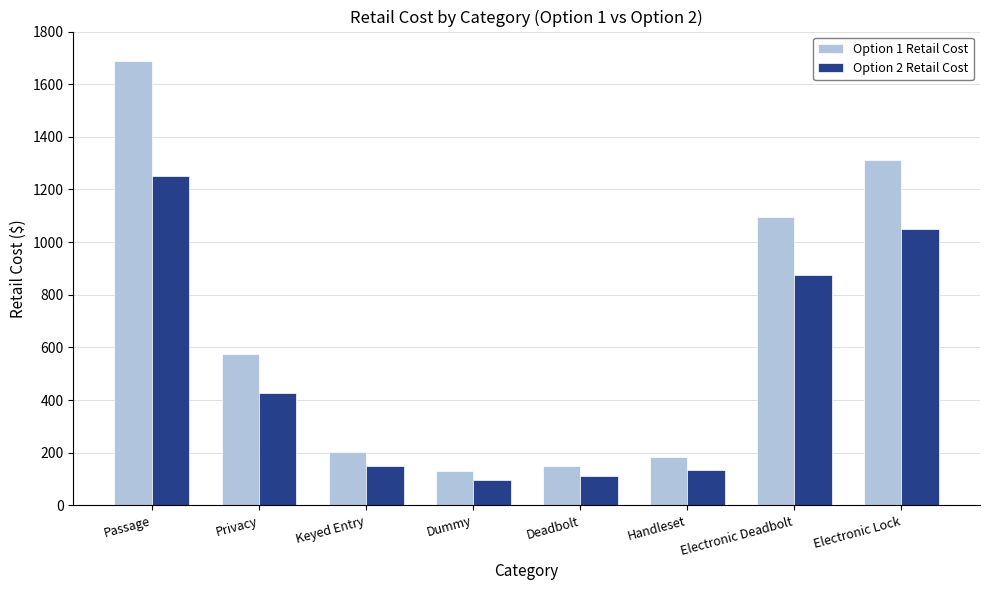

What is the average value of the Option 1 Retail Cost series?

666.5